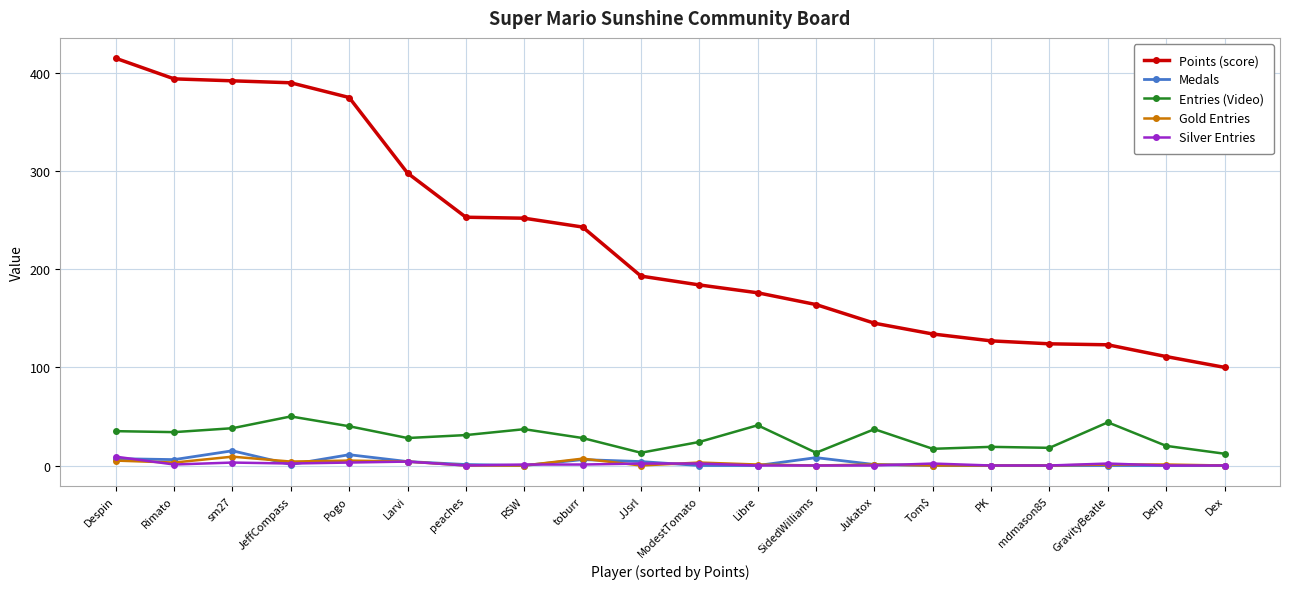

Does the chart have visible grid lines?

Yes